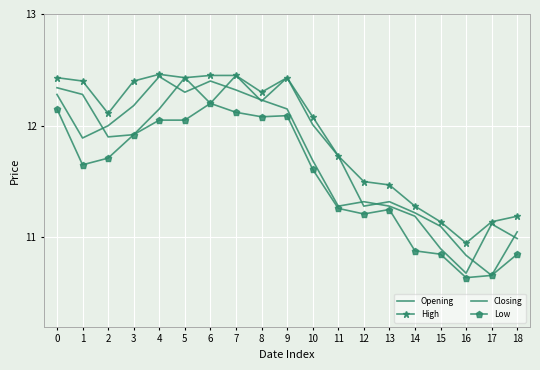

Reading left to right, extract all data points from this chart.

Opening: 12.3	12.3	11.9	11.9	12.2	12.4	12.2	12.4	12.2	12.4	12.0	11.7	11.3	11.3	11.2	11.1	10.8	10.7	11.1
High: 12.4	12.4	12.1	12.4	12.5	12.4	12.4	12.4	12.3	12.4	12.1	11.7	11.5	11.5	11.3	11.1	10.9	11.1	11.2
Closing: 12.3	11.9	12.0	12.2	12.4	12.3	12.4	12.3	12.2	12.2	11.7	11.3	11.3	11.3	11.2	10.9	10.7	11.1	11.0
Low: 12.2	11.7	11.7	11.9	12.1	12.1	12.2	12.1	12.1	12.1	11.6	11.3	11.2	11.2	10.9	10.8	10.6	10.7	10.8